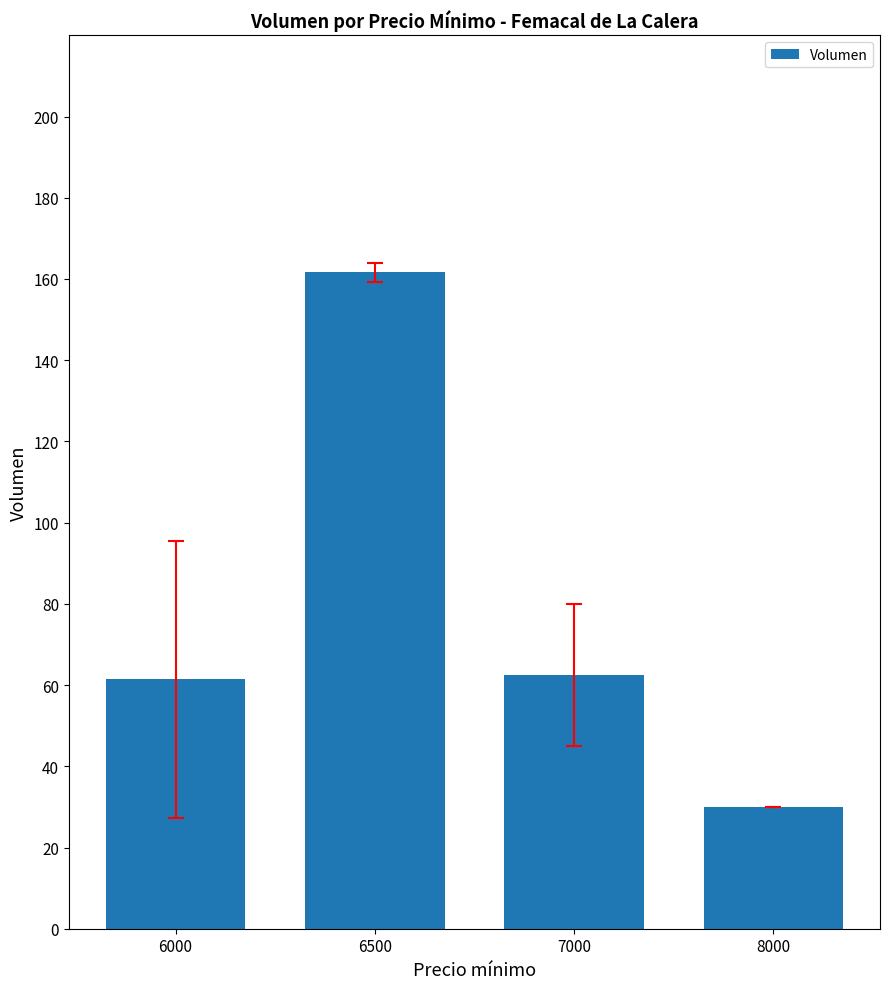

What is the value of the 2nd bar from the left?

161.7